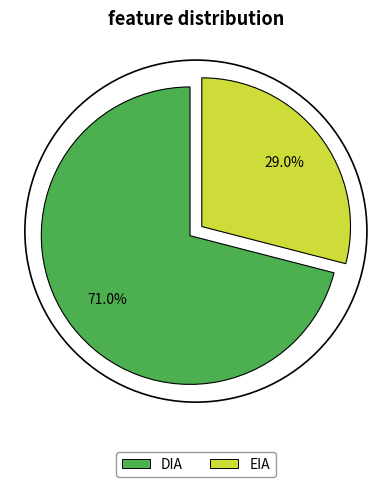

Between EIA and DIA, which is larger?

DIA